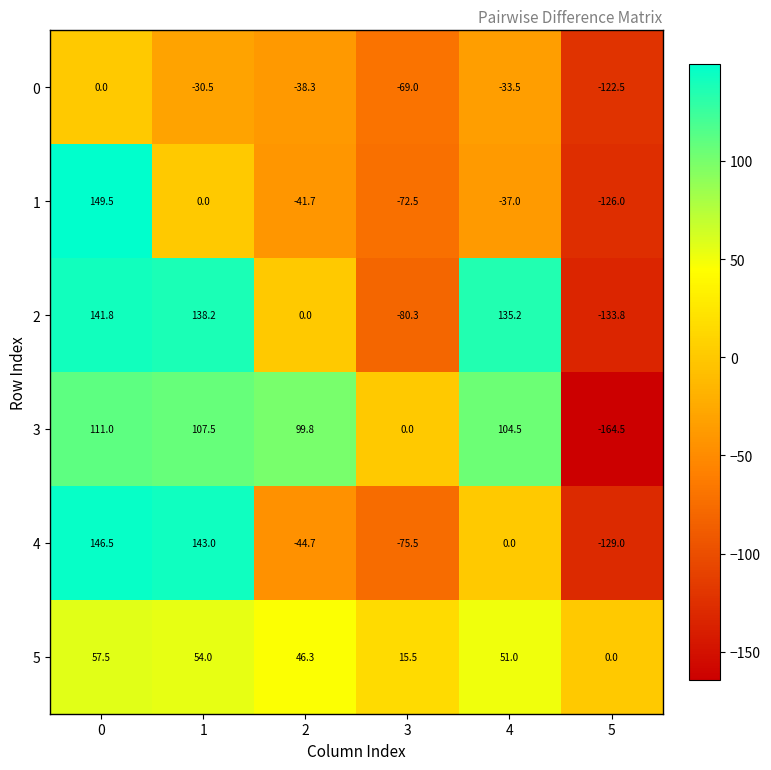

Is the value of 2 at 3 greater than the value of 0 at 5?

Yes